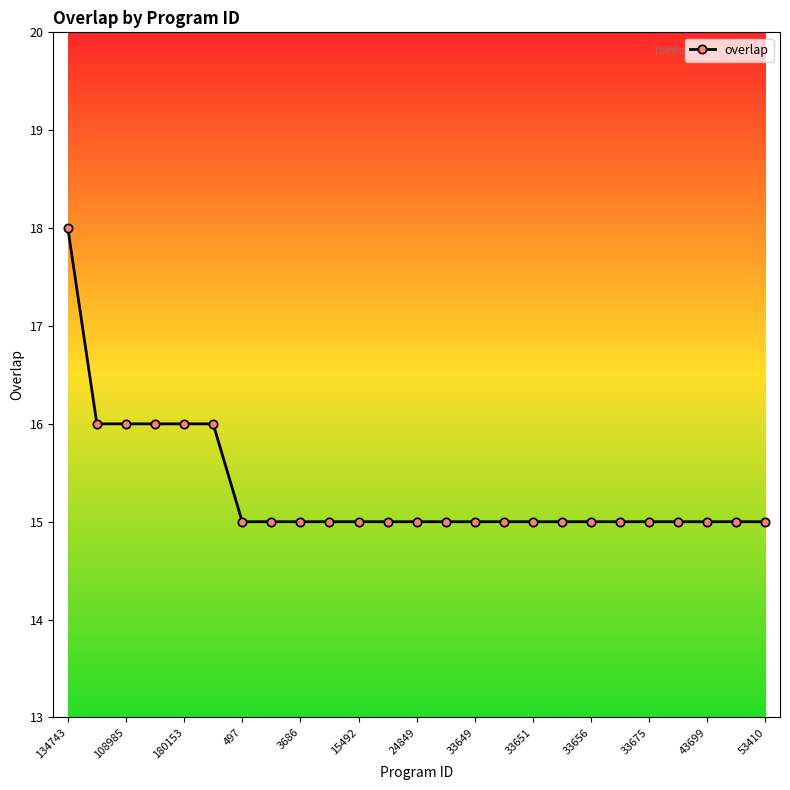

Reading left to right, transcribe all the data shown in this chart.

18	16	16	16	16	16	15	15	15	15	15	15	15	15	15	15	15	15	15	15	15	15	15	15	15